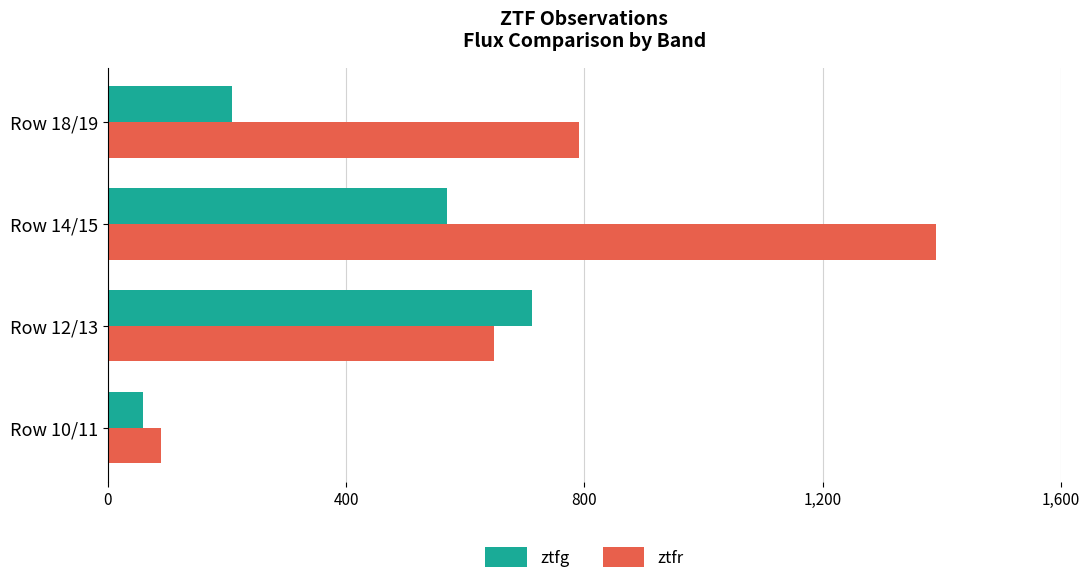

What is the difference between the ztfg values at Row 10/11 and Row 14/15?

510.8